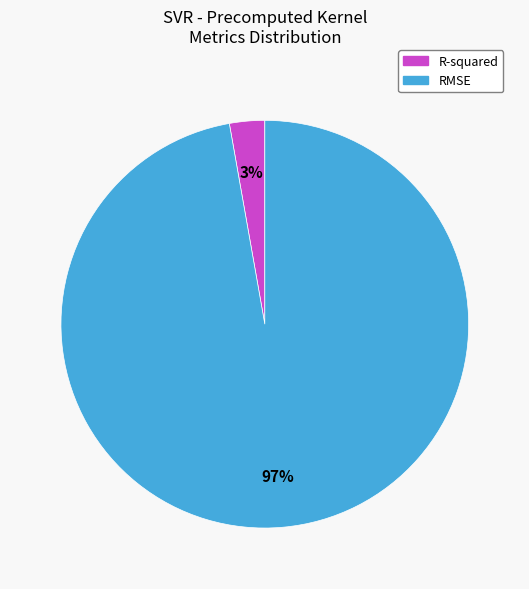

True or false: RMSE accounts for 97% of the total.

True